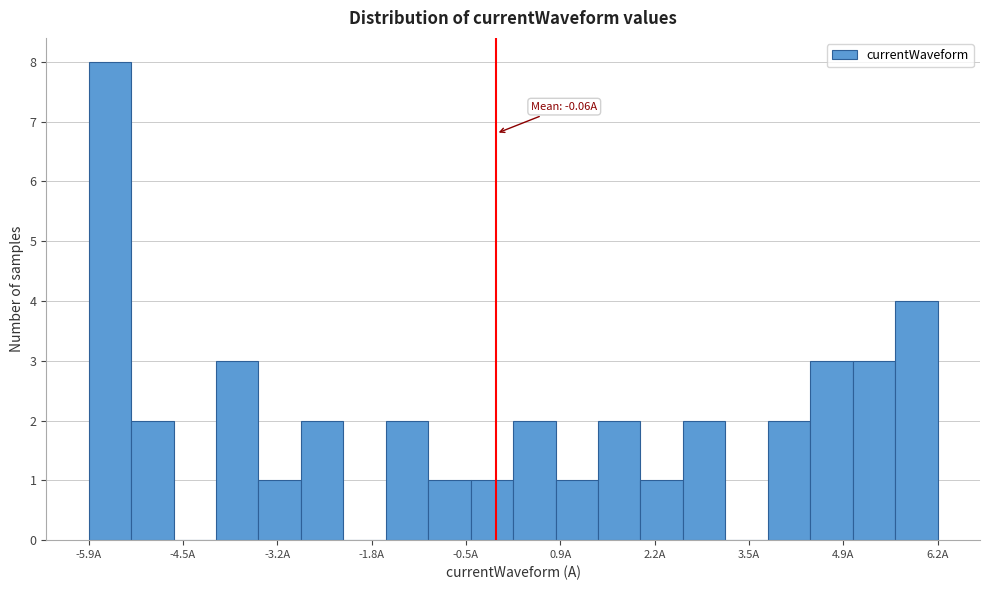

Read against the x-axis, roughly where is the centre of the tallest bar?

-5.6